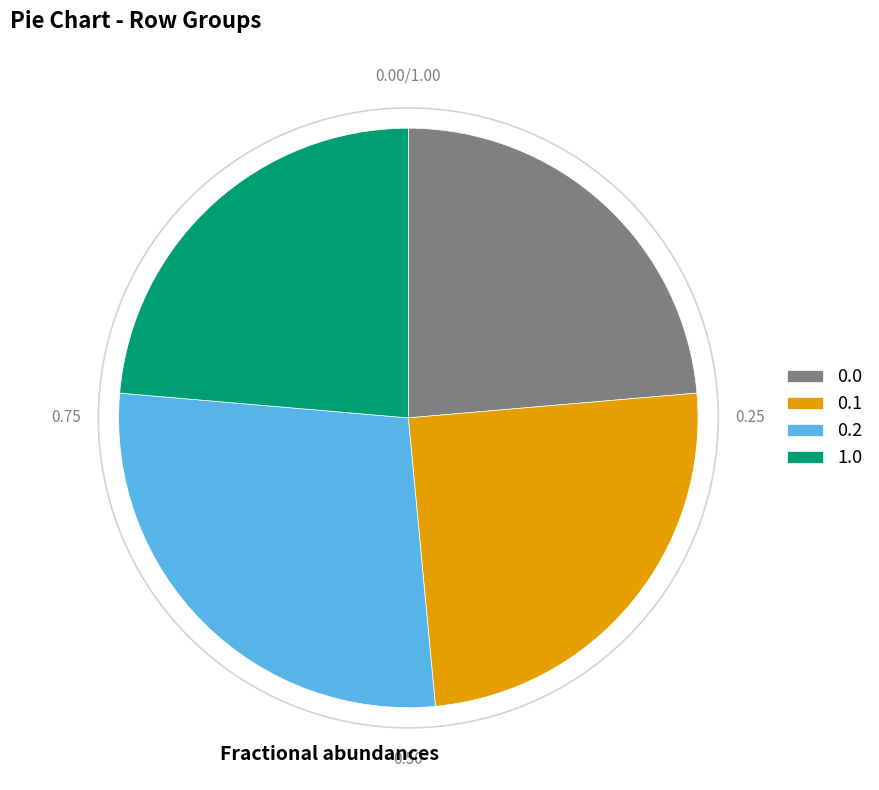

Is the sum of 1.0 and 0.1 greater than half?

No